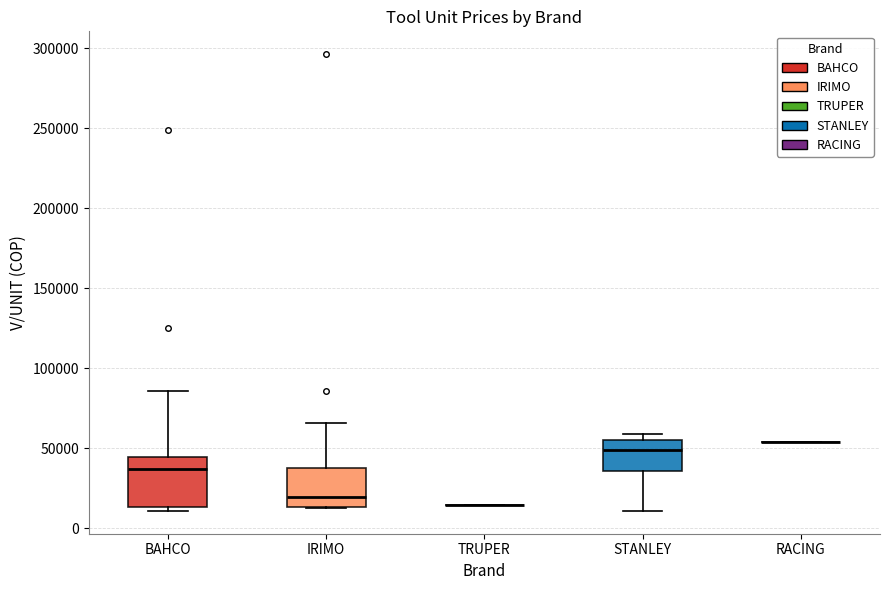

Where is the upper edge of the box for BAHCO on the y-axis? The values are not printed on the chart, so give them approximately, as read against the axis.

45000